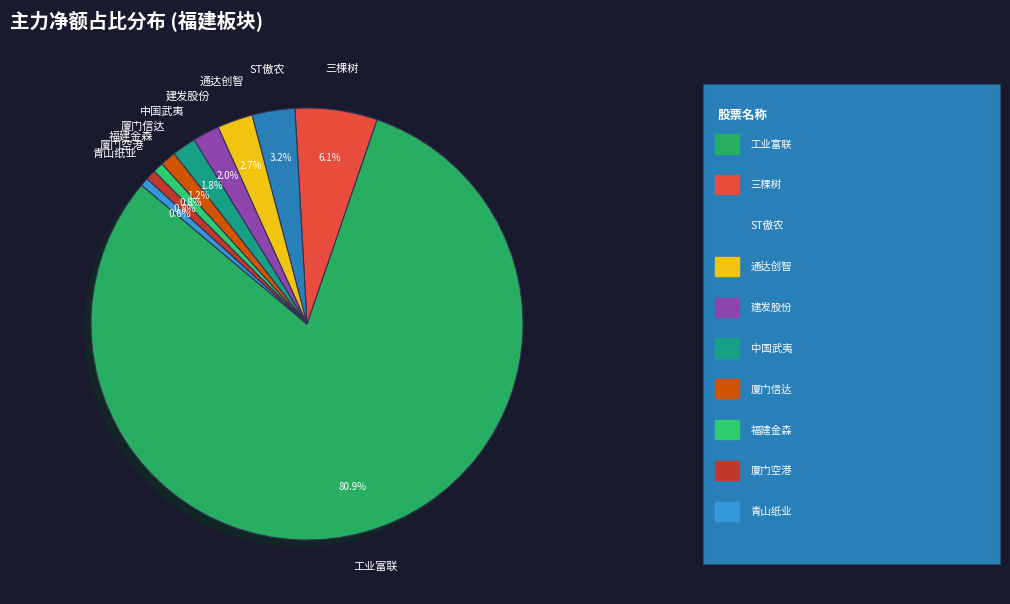

Do 工业富联 and 福建金森 together represent more than half of the pie?

Yes